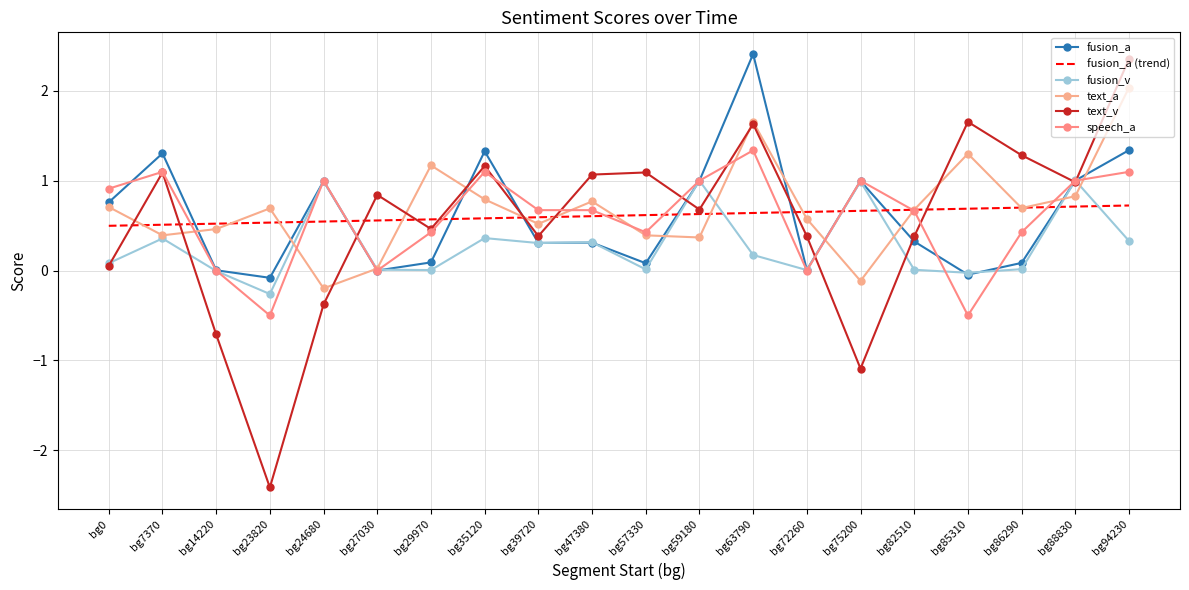

Rank the categories by text_v value from highest to lowest.

bg94230, bg85310, bg63790, bg86290, bg35120, bg7370, bg57330, bg47380, bg88830, bg27030, bg59180, bg29970, bg39720, bg72260, bg82510, bg0, bg24680, bg14220, bg75200, bg23820